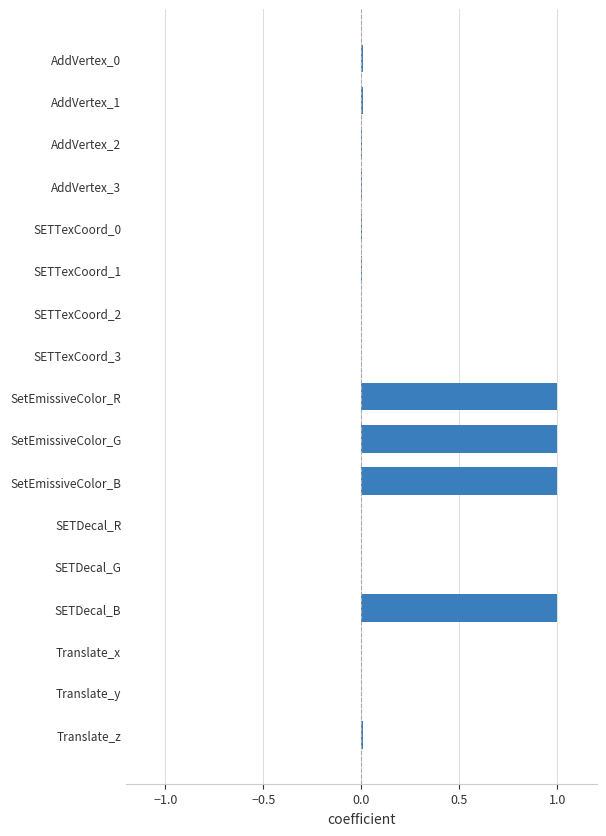

What is the greatest value displayed?

1.0